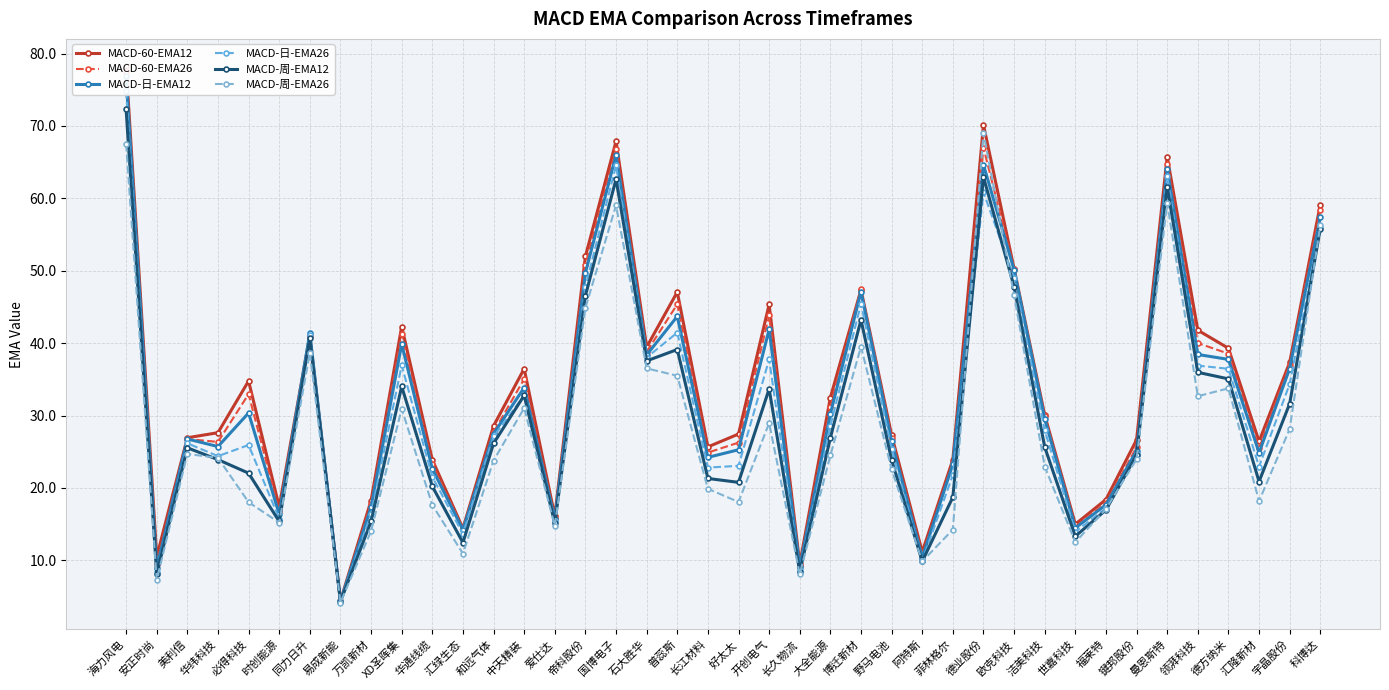

What is the sum of all MACD-周-EMA26 values?

1125.1